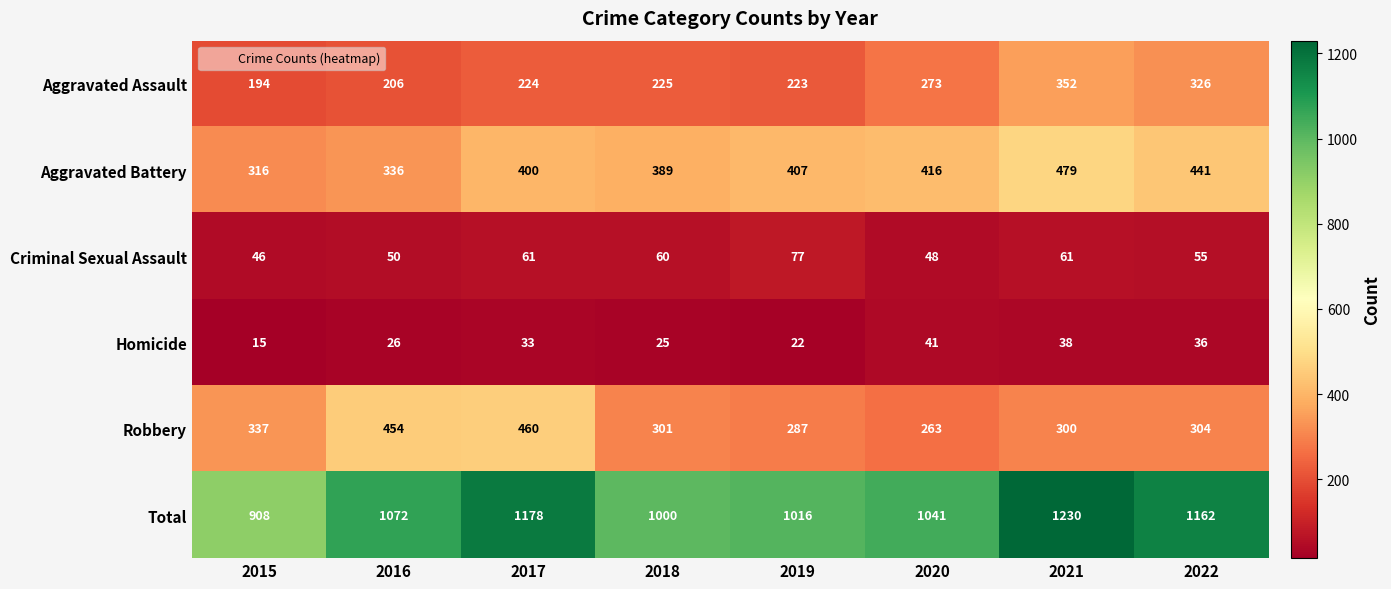

Read the Criminal Sexual Assault value at 2020, to the nearest 5.

50